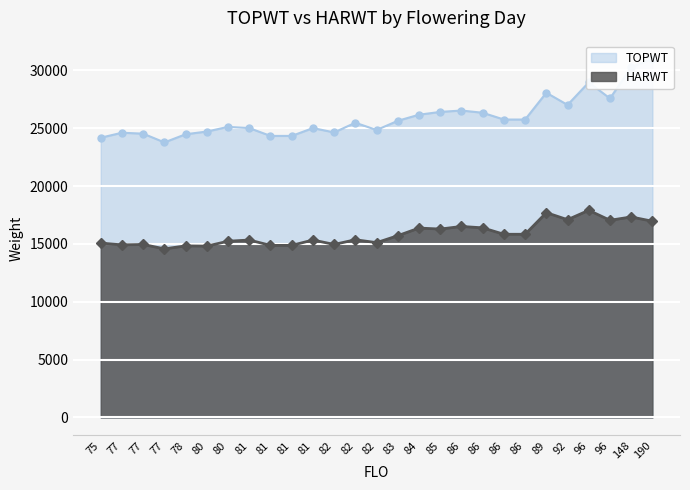

What are all the series names shown in the legend?

TOPWT, HARWT